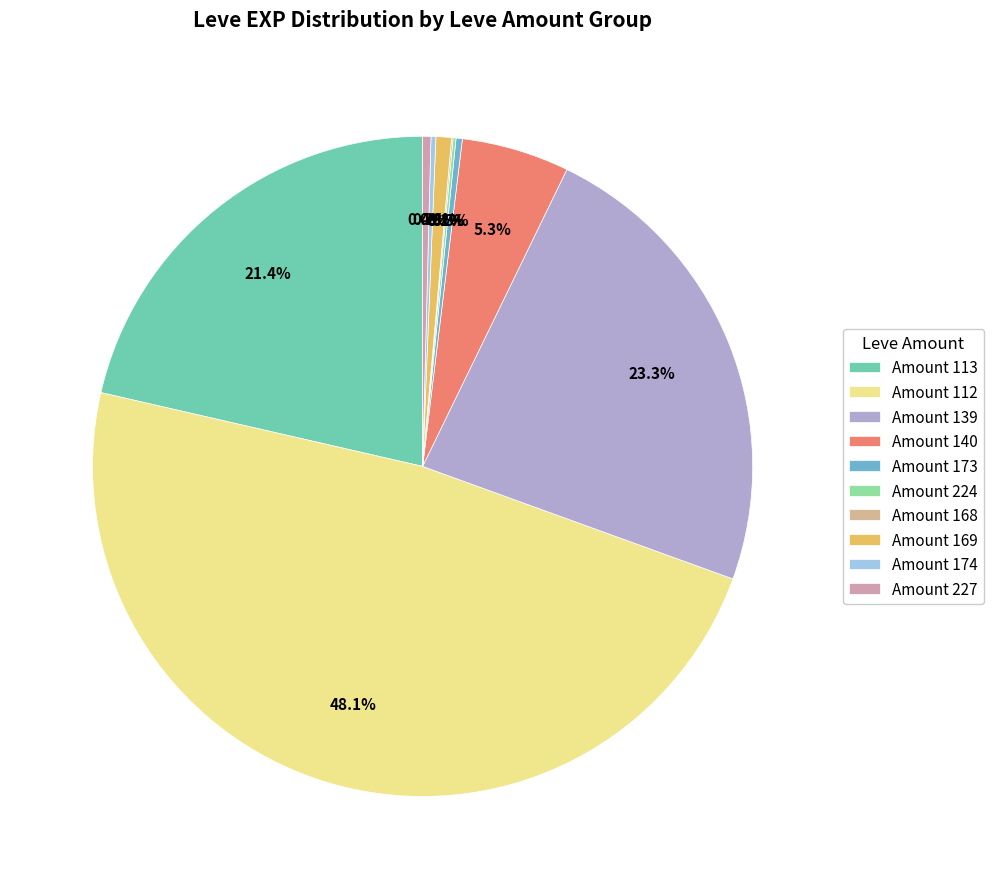

To the nearest percent, what is the difference between the largest and smallest slice percentages?

48%